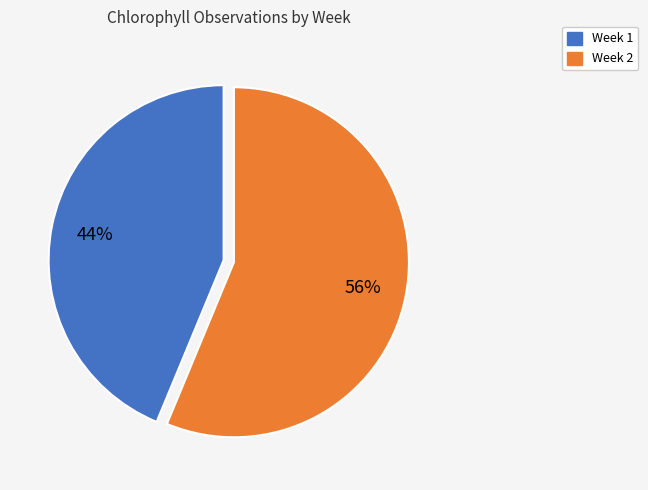

Which slice is the largest?

Week 2